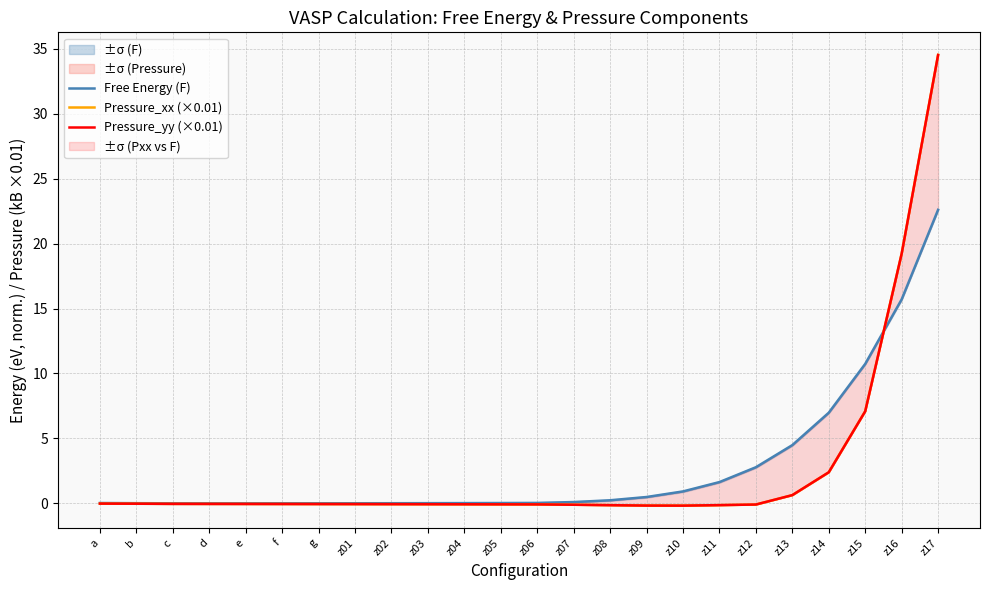

At which category does the chart reach its minimum across all series?

z10